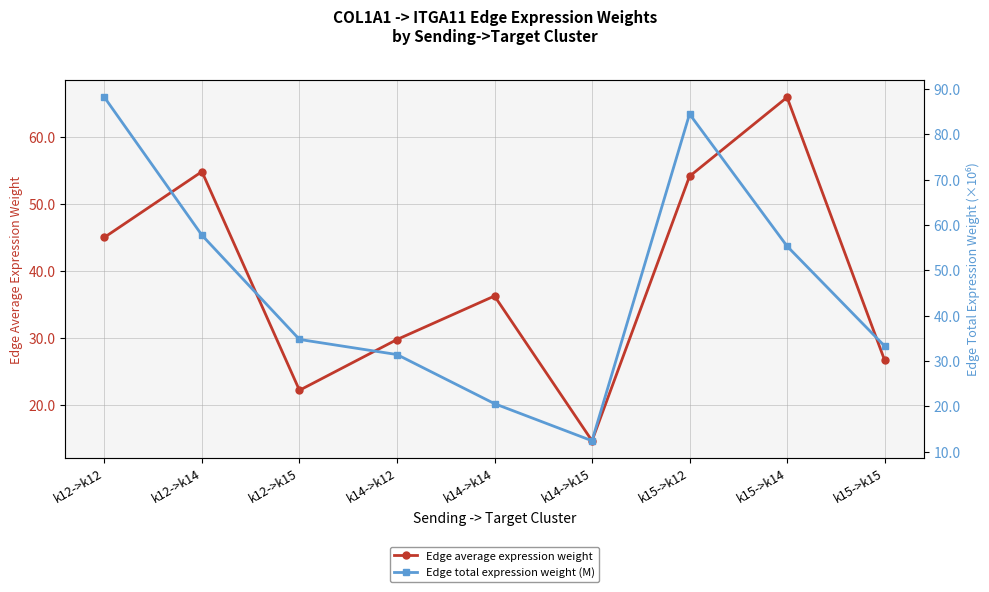

What is the value of the Edge average expression weight point at the 2nd from the left?

54.8